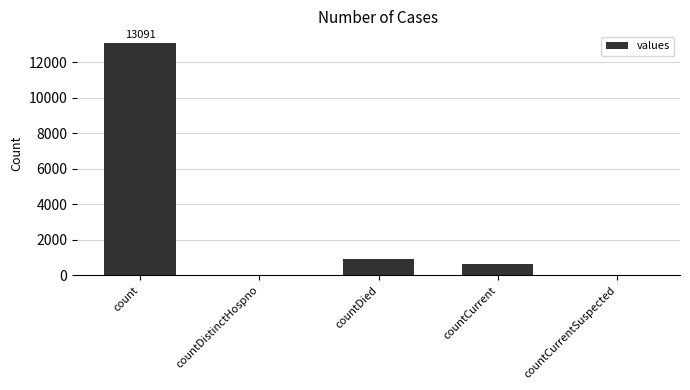

Are the bars horizontal?

No